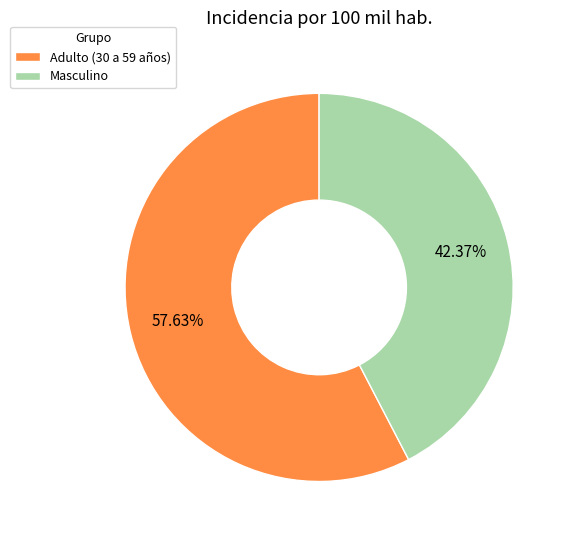

Which slice is the largest?

Adulto (30 a 59 años)